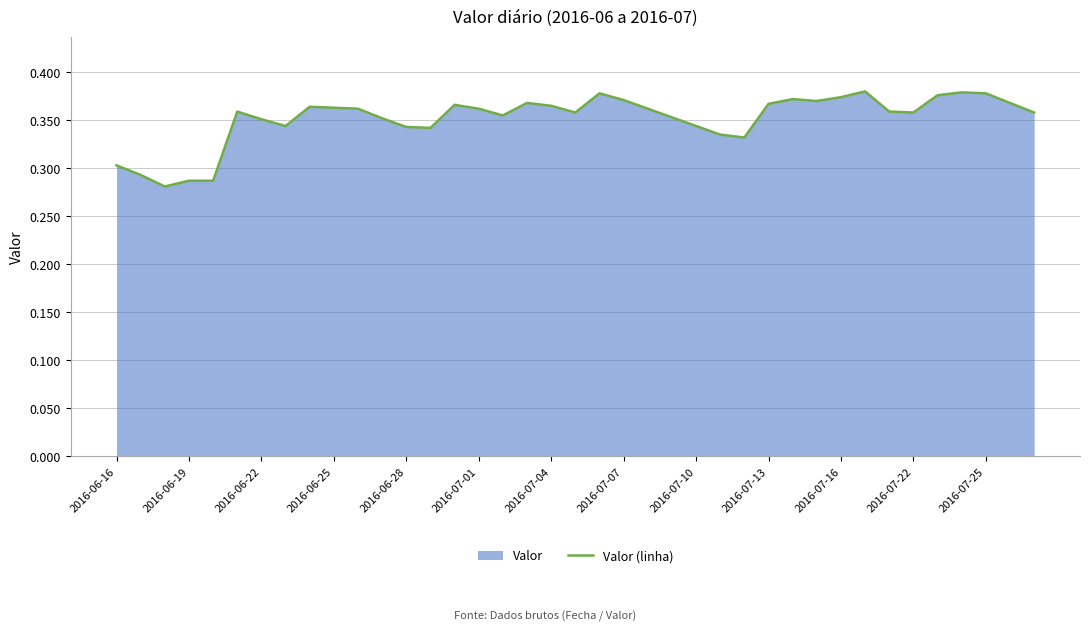

Is it true that the value at 2016-07-22 is 0.5?

False